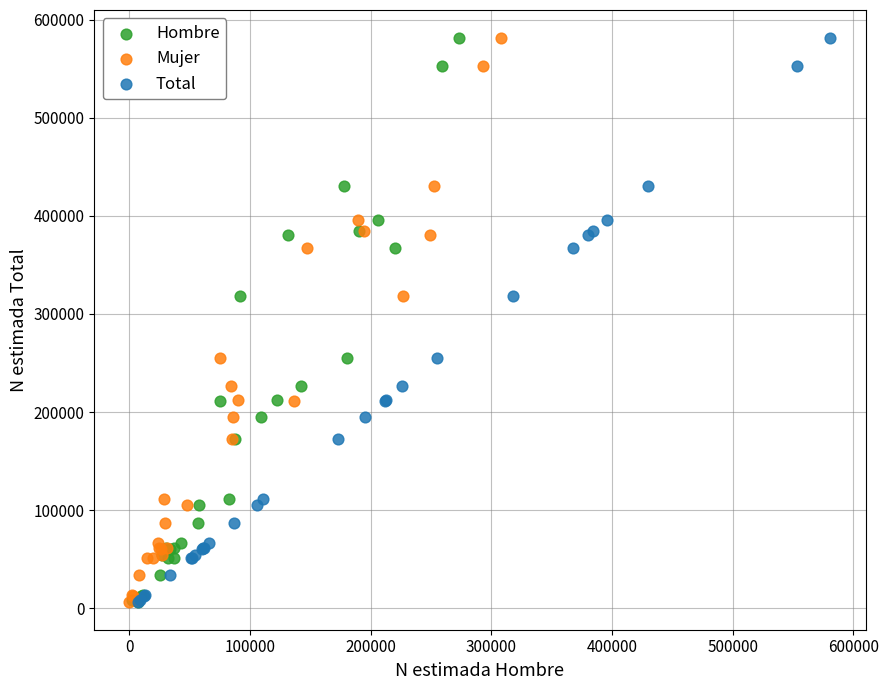

What are all the series names shown in the legend?

Hombre, Mujer, Total